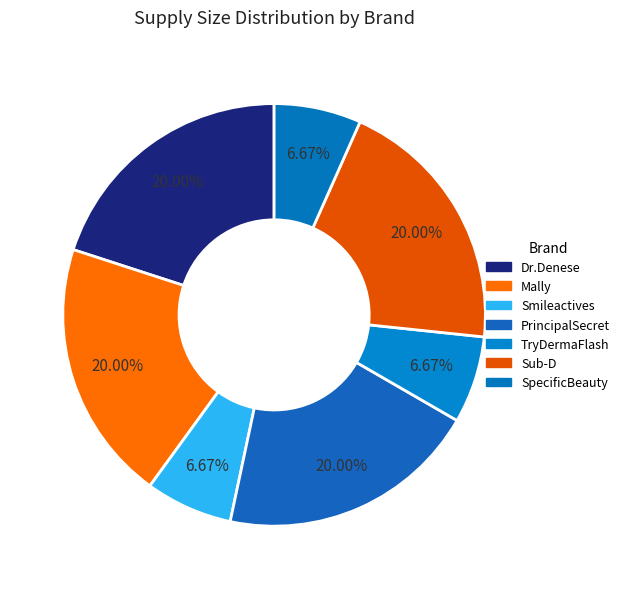

Is it true that PrincipalSecret is 28% of the pie?

False